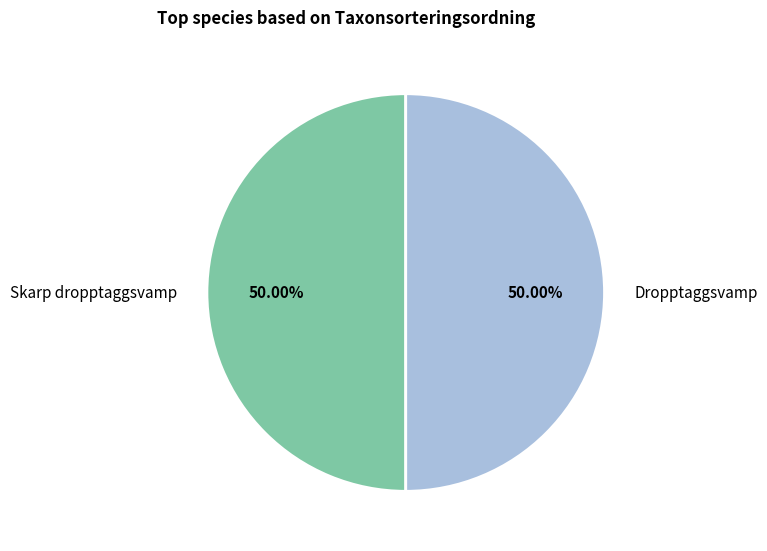

How many slices are in this pie chart?

2